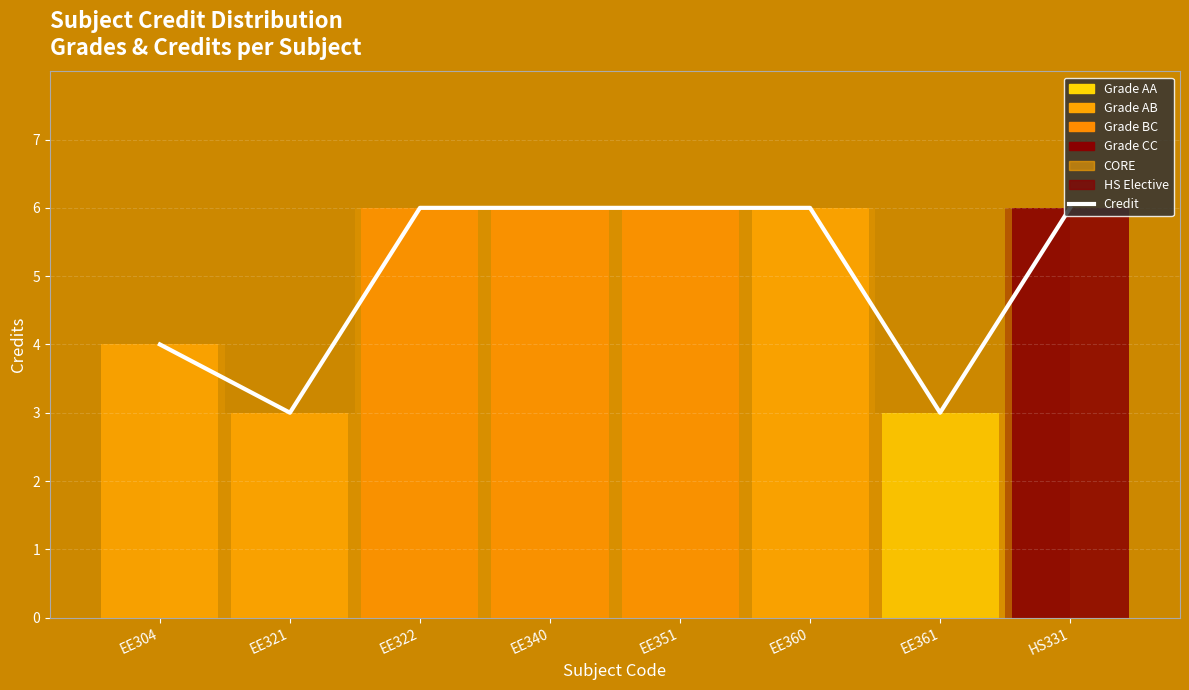

What is the approximate value at EE360?

6